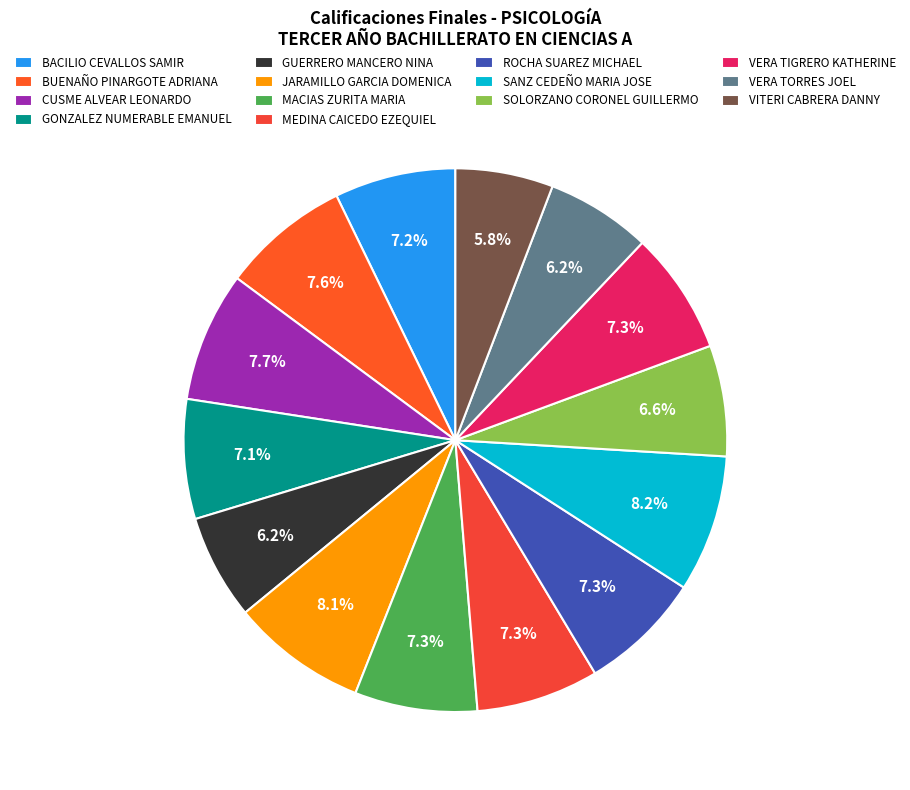

Is ROCHA SUAREZ MICHAEL the majority of the pie?

No